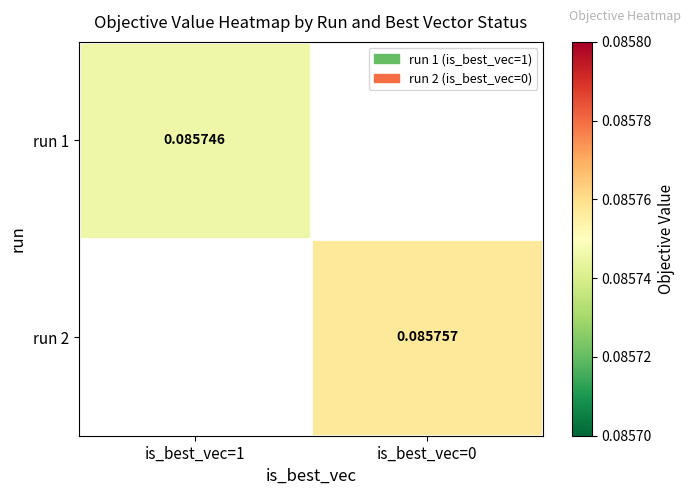

List the labels in order of run 1 value, largest first.

is_best_vec=1, is_best_vec=0